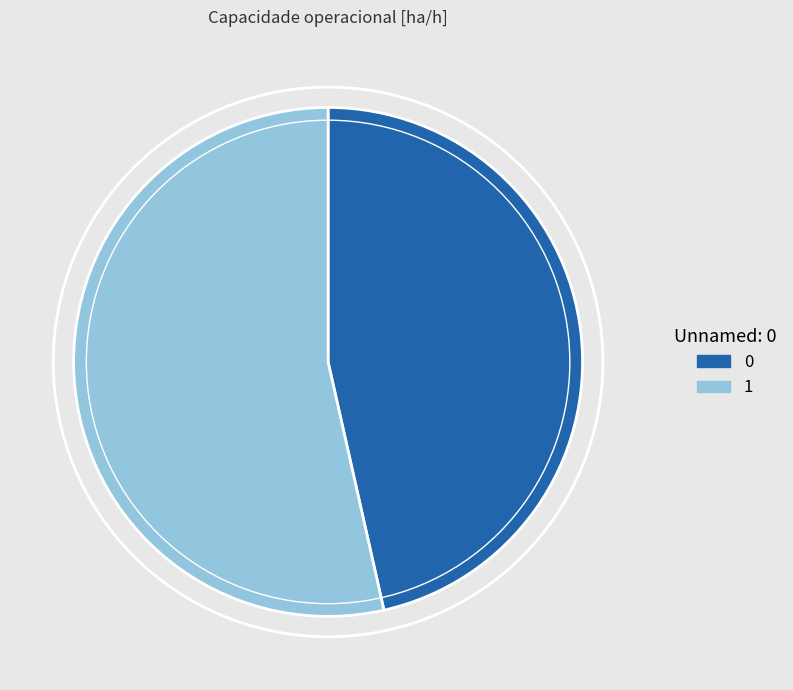

Count the number of slices in the pie.

2